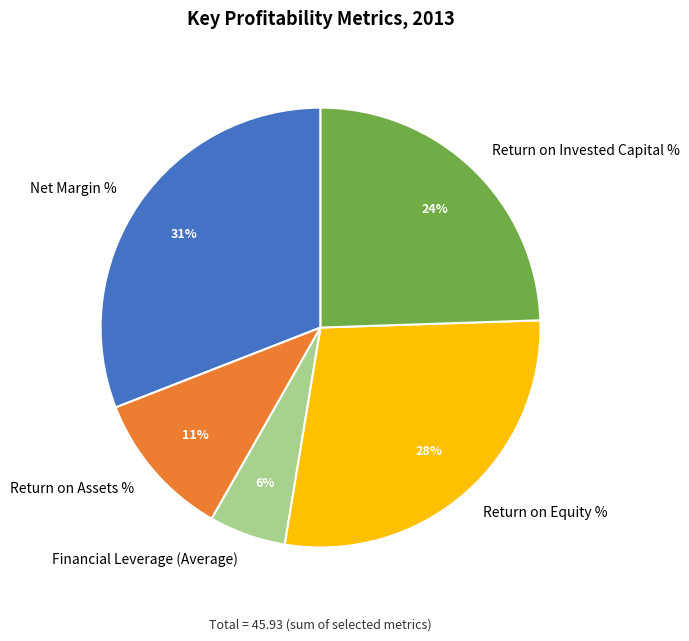

Rank the categories by value from lowest to highest.

Financial Leverage (Average), Return on Assets %, Return on Invested Capital %, Return on Equity %, Net Margin %